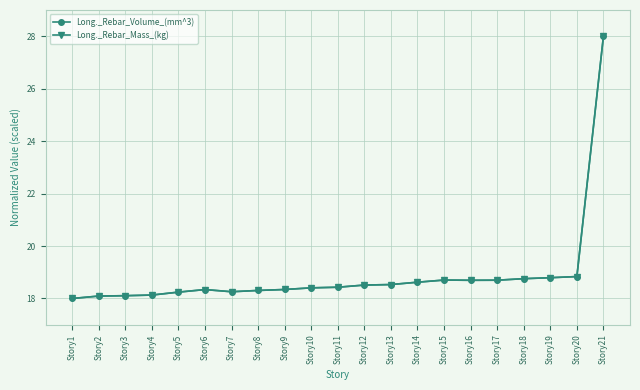

Is it true that Long._Rebar_Volume_(mm^3) equals 18.1 at Story3?

True